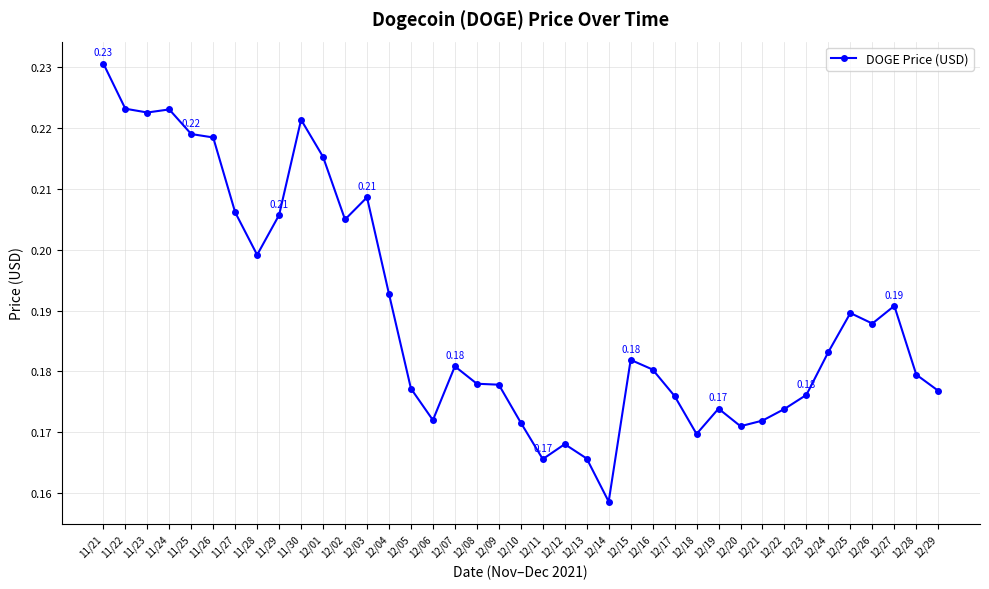

True or false: the data has more than 1 interior local peaks.

True